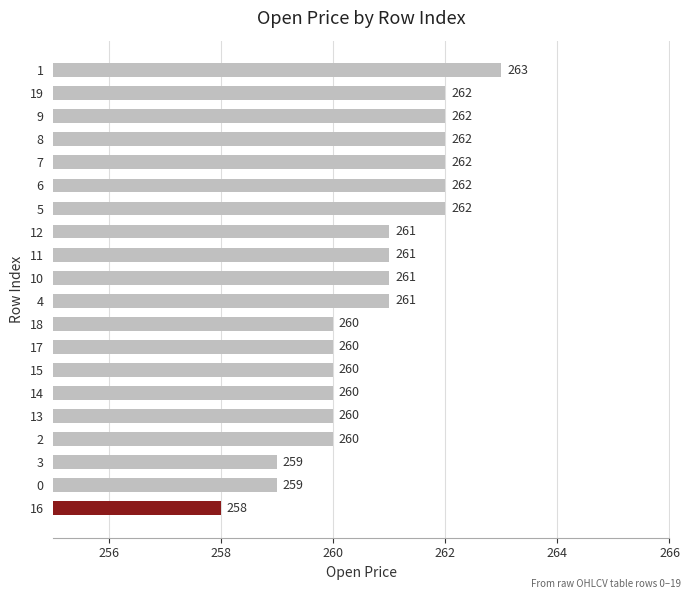

How many values are below 261?

9